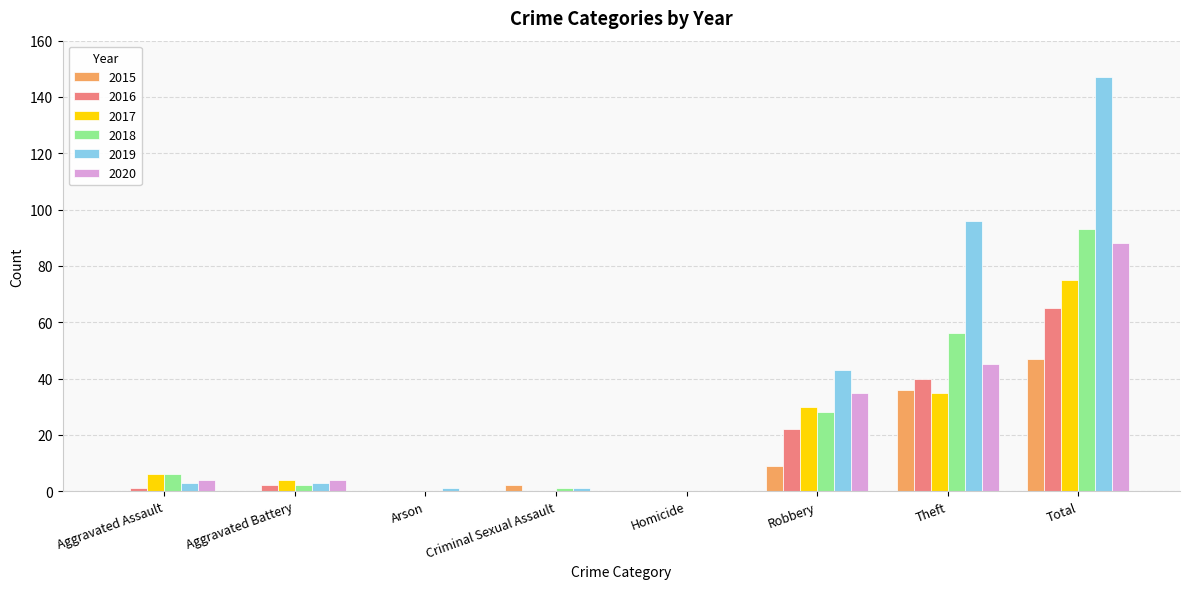

What is the highest value of the 2015 series?

47